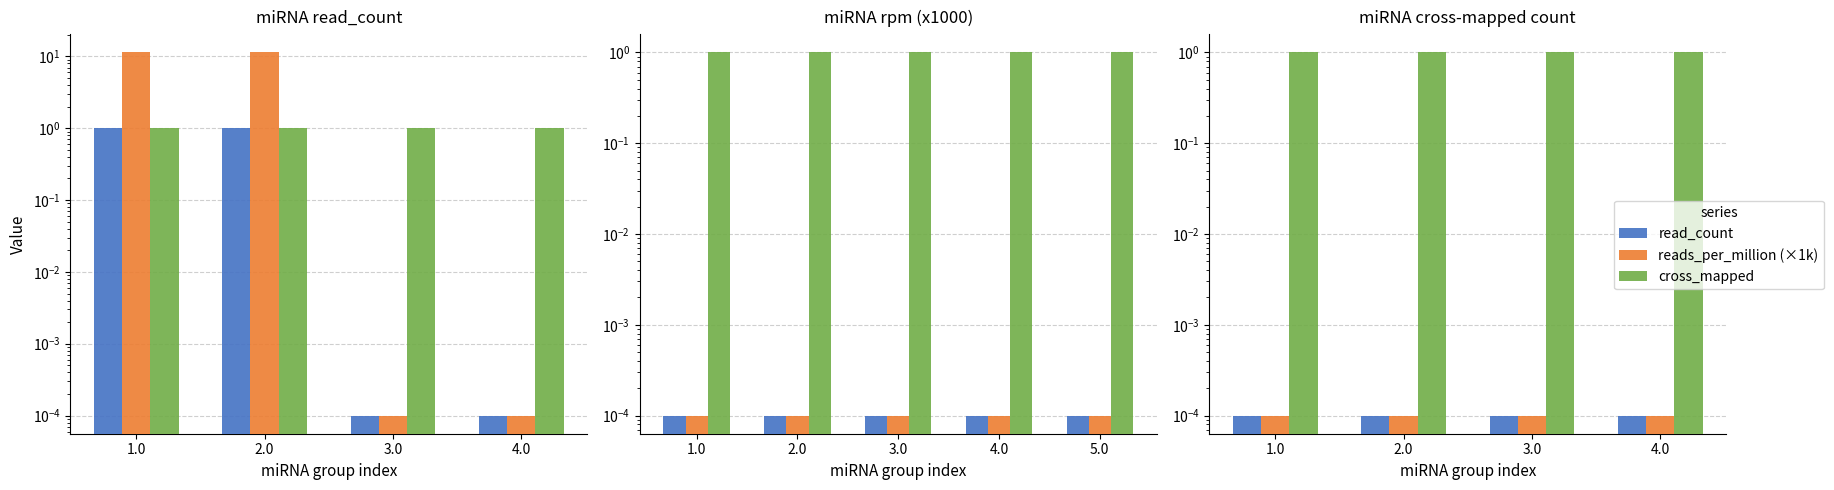

At which label is reads_per_million (×1k) closest to 0?

1.0